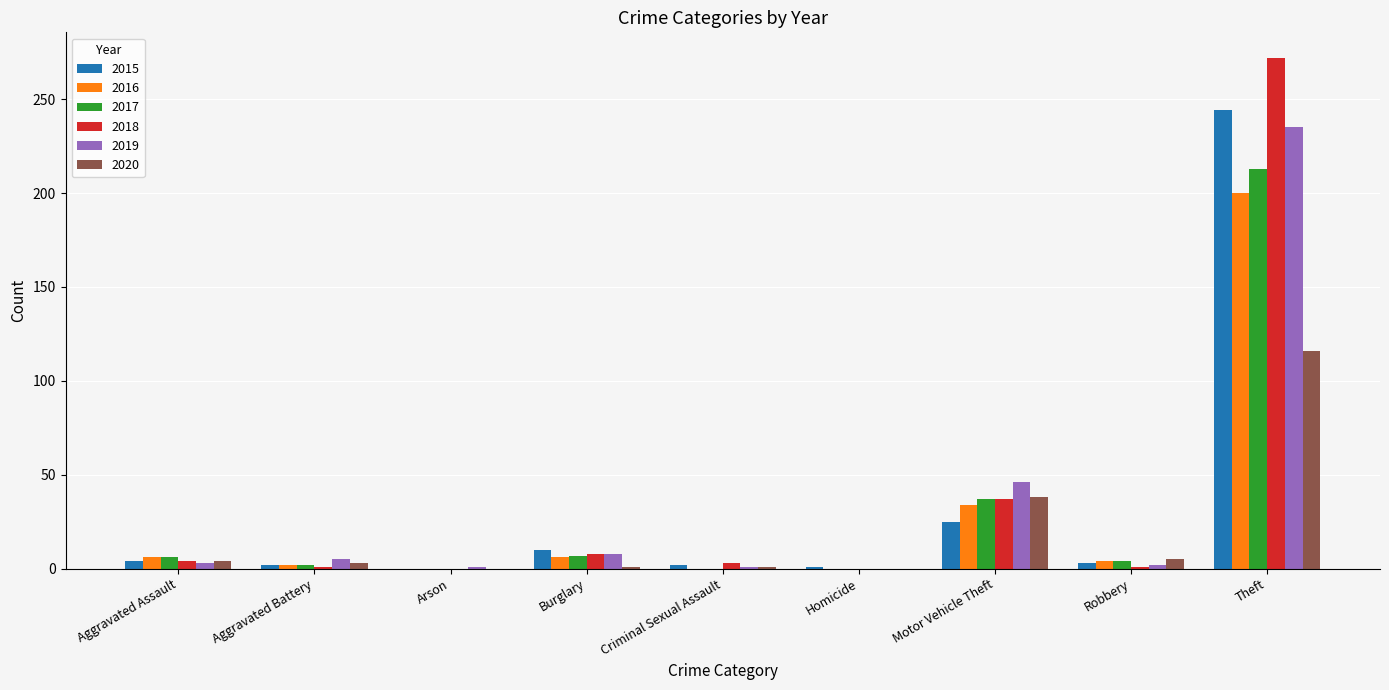

Is it true that 2017 equals 0 at Homicide?

True